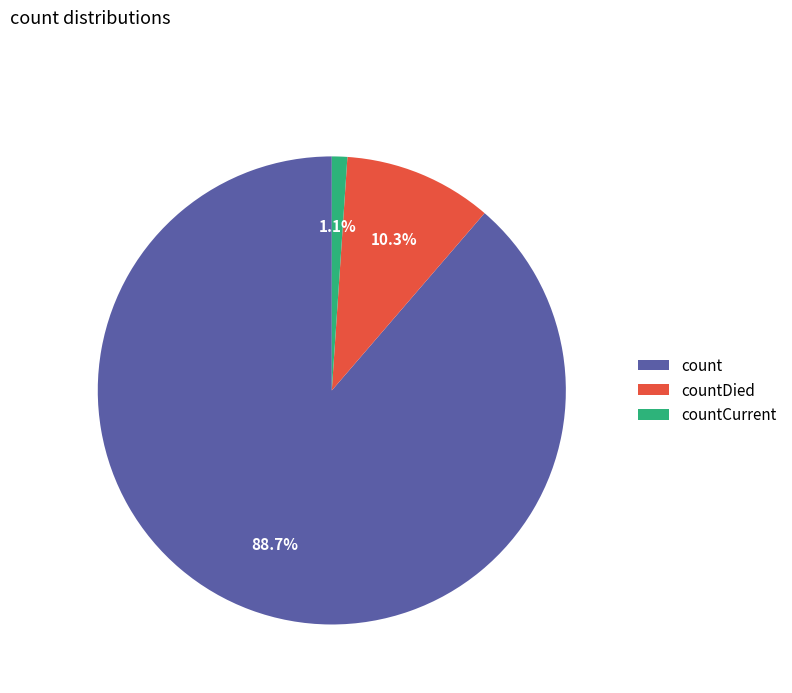

Combined, what portion of the pie is count and countDied?

98.9%